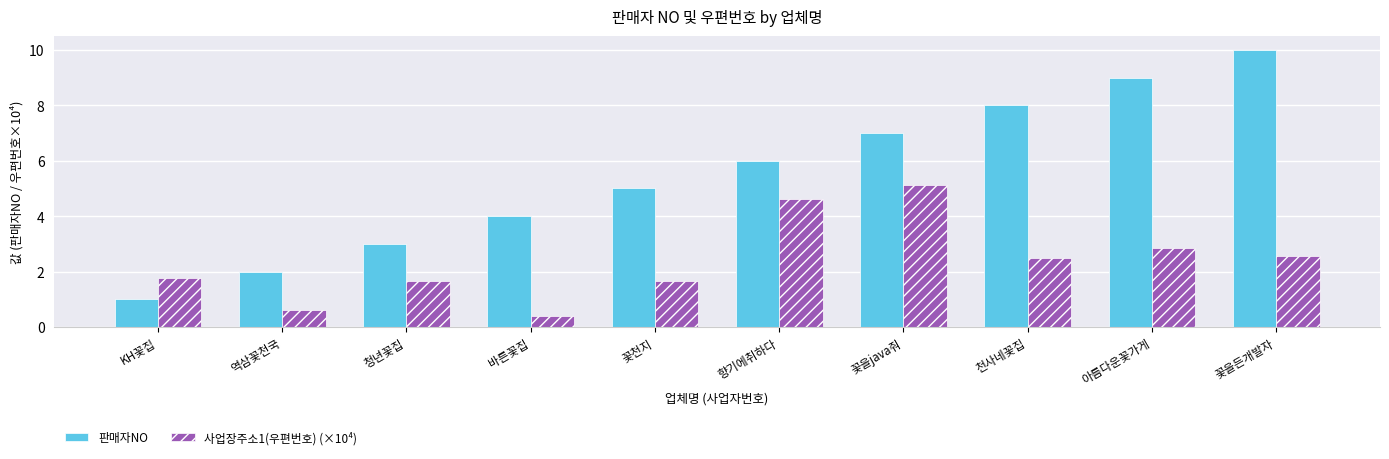

What is the average value of the 사업장주소1(우편번호) (×10⁴) series?

2.4